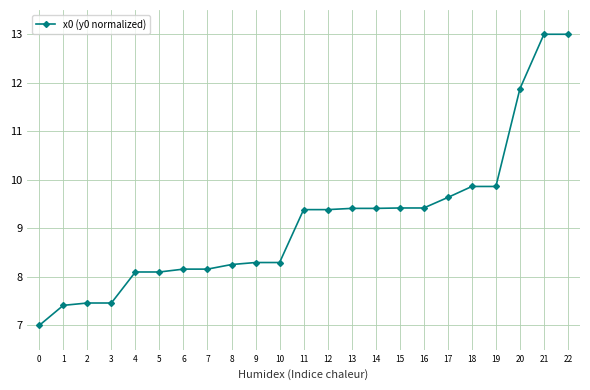

Reading right to left, what are all the values shown in this chart?

13.0	13.0	11.9	9.9	9.9	9.6	9.4	9.4	9.4	9.4	9.4	9.4	8.3	8.3	8.3	8.2	8.2	8.1	8.1	7.5	7.5	7.4	7.0